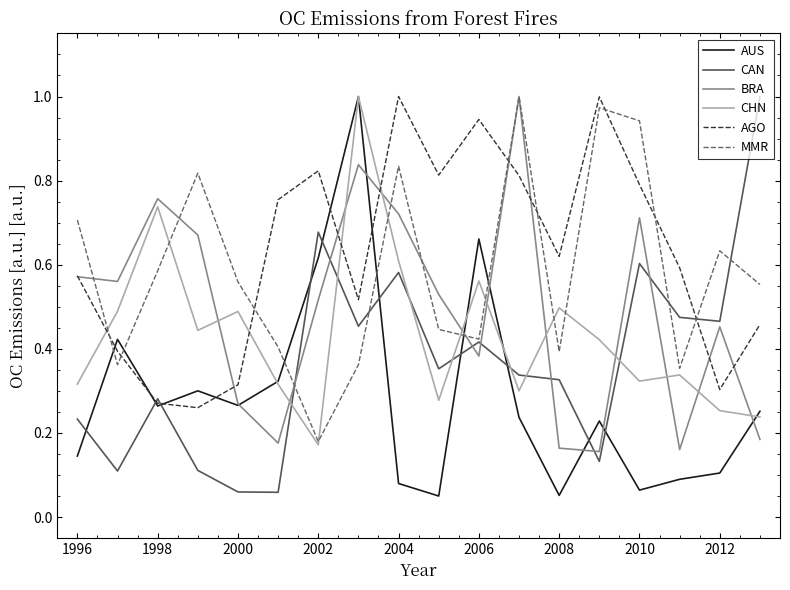

After their last crossing, which series has the higher values: AUS or MMR?

MMR